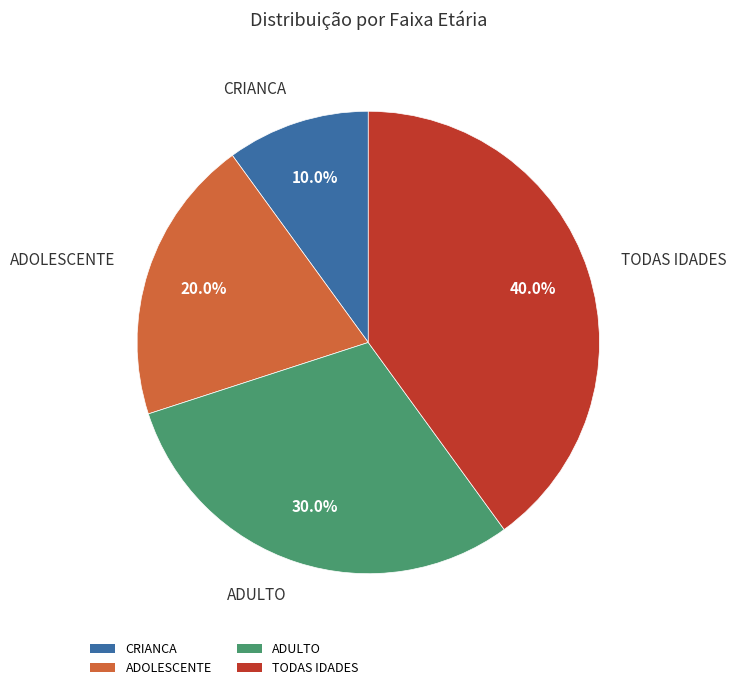

What percentage is the ADULTO slice, to the nearest percent?

30%